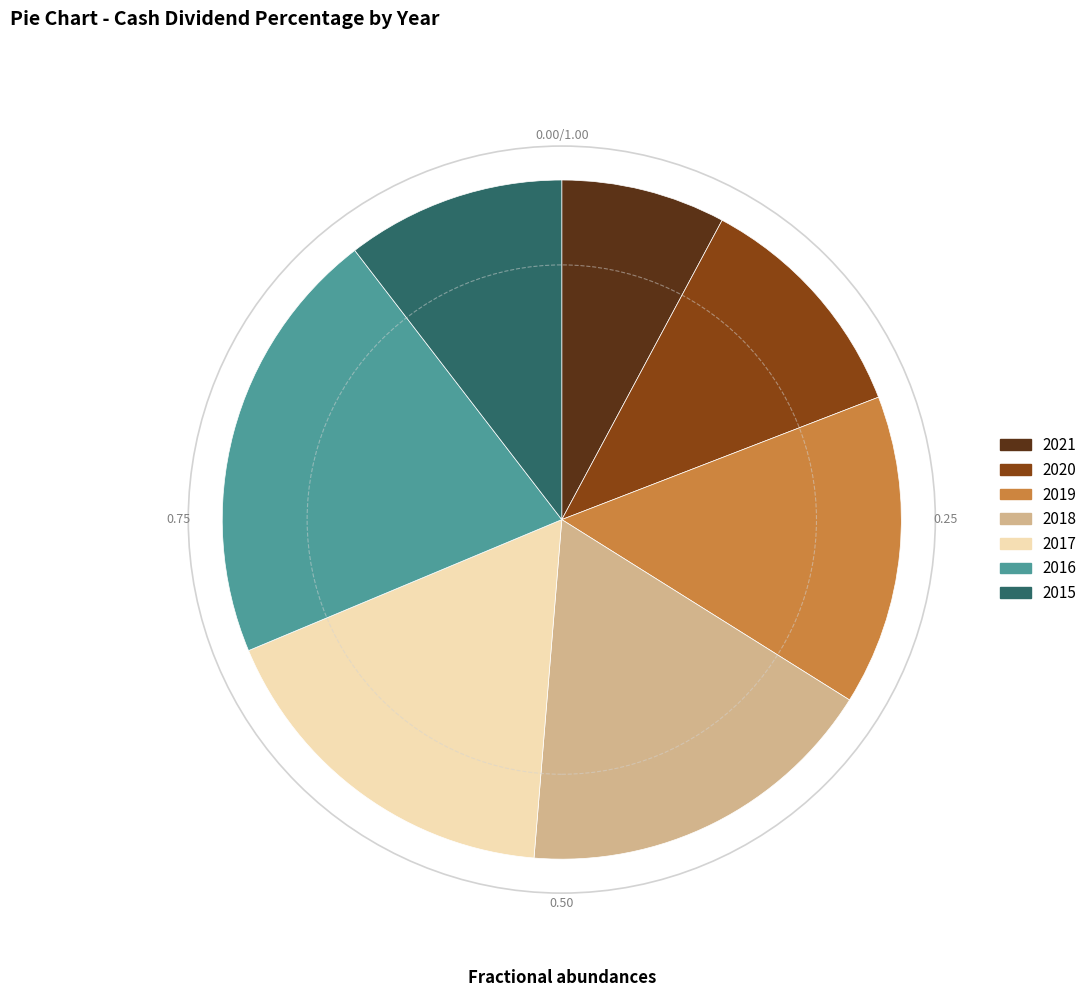

How many segments does this pie chart have?

7